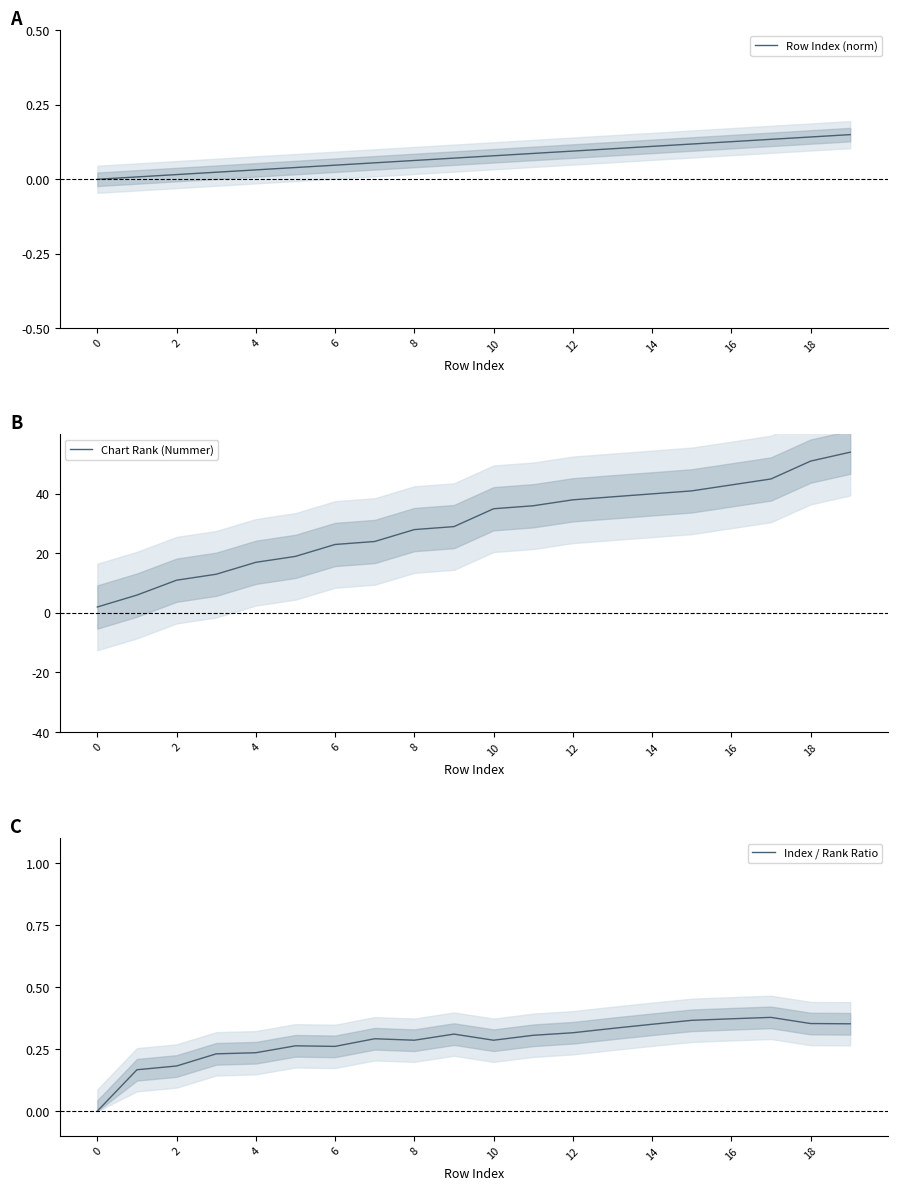

True or false: Row Index (norm) has a value of 0.1 at 12.

True